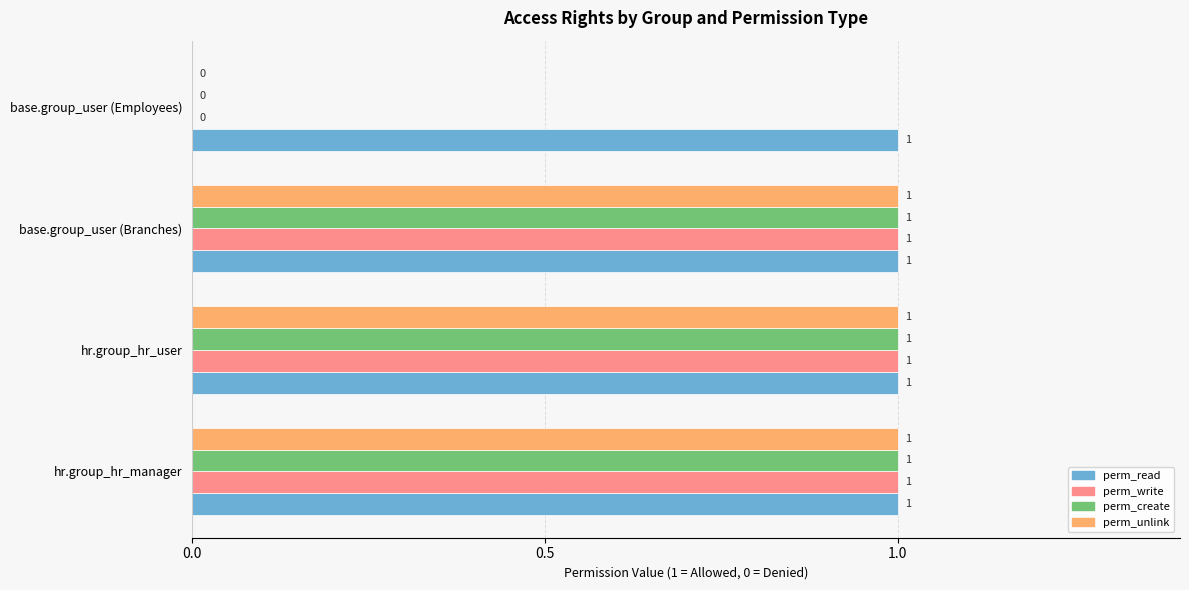

What is the sum of all perm_read values?

4